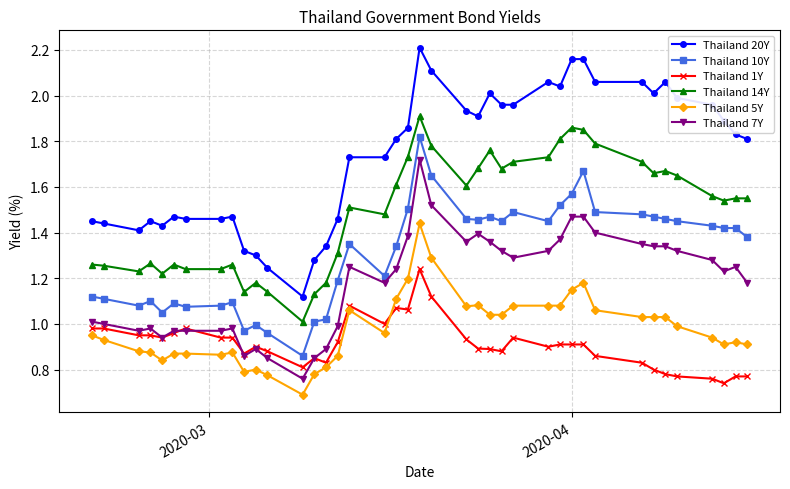

Which series has the largest total across all categories?

Thailand 20Y